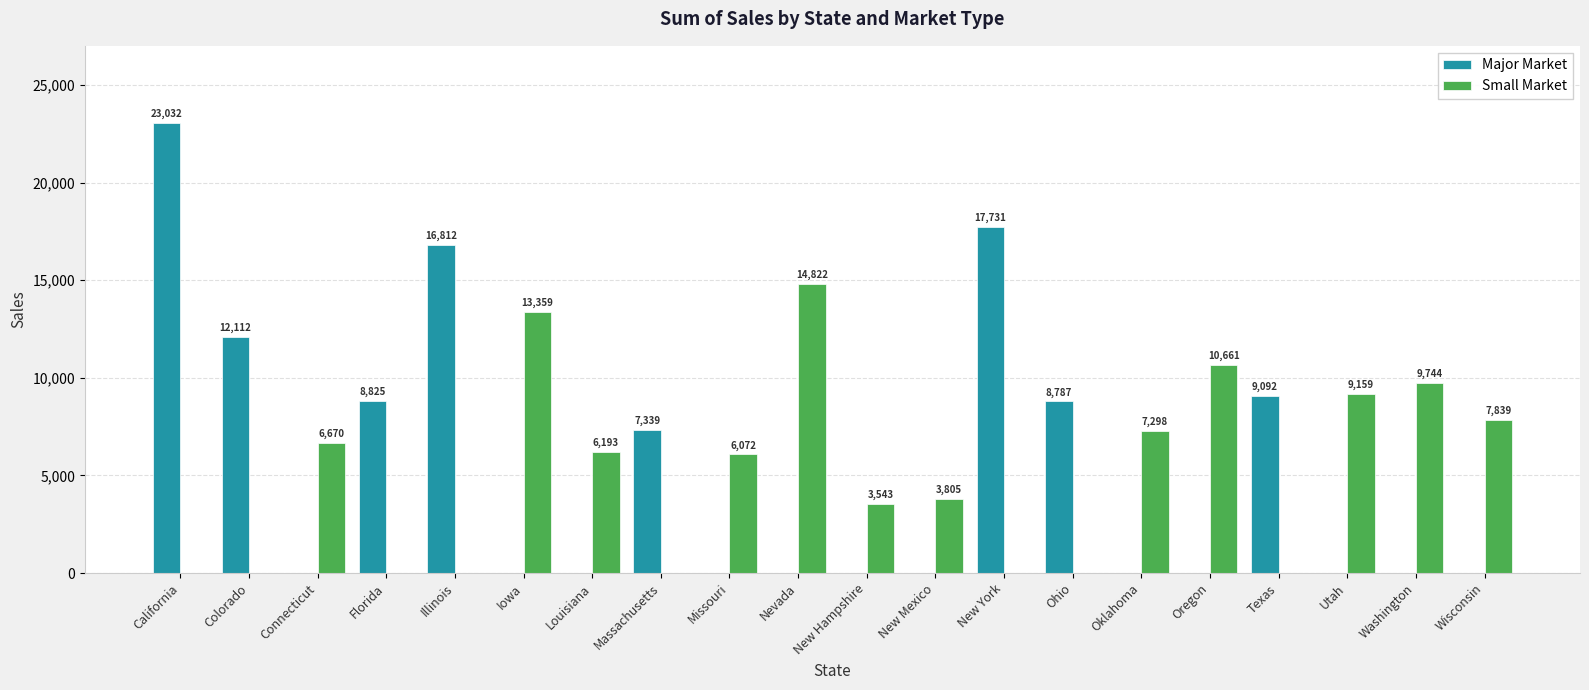

Is it true that Major Market equals 0 at Utah?

True